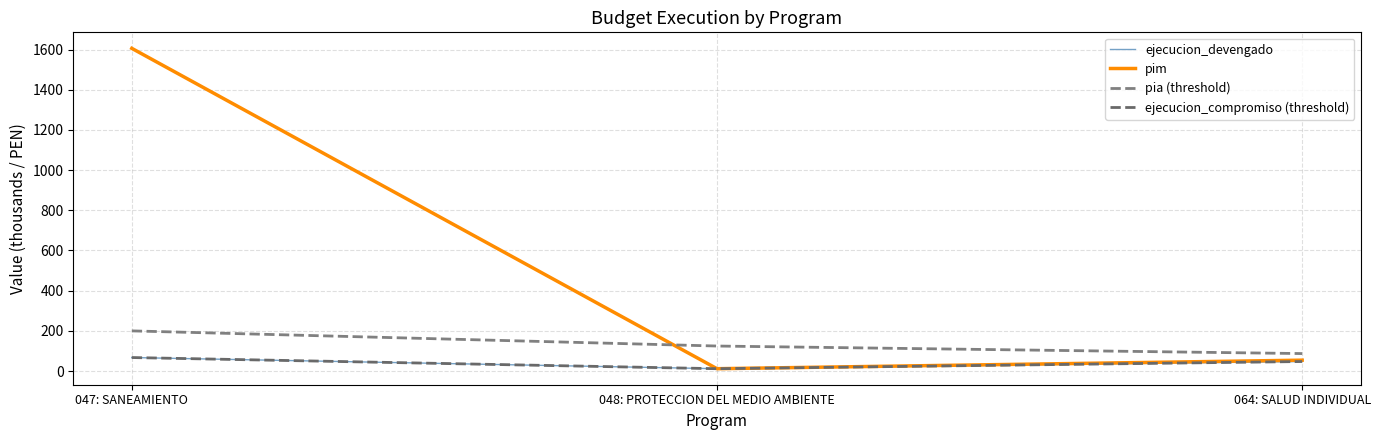

Does the chart display data point markers on the line(s)?

No